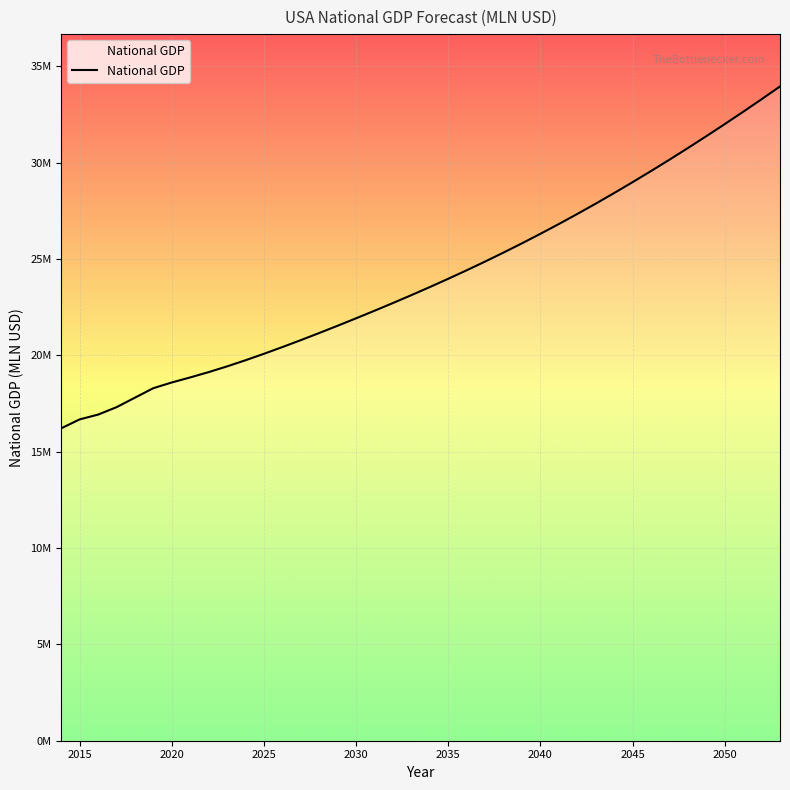

What is the difference between the second highest and second lowest values?

16610132.0